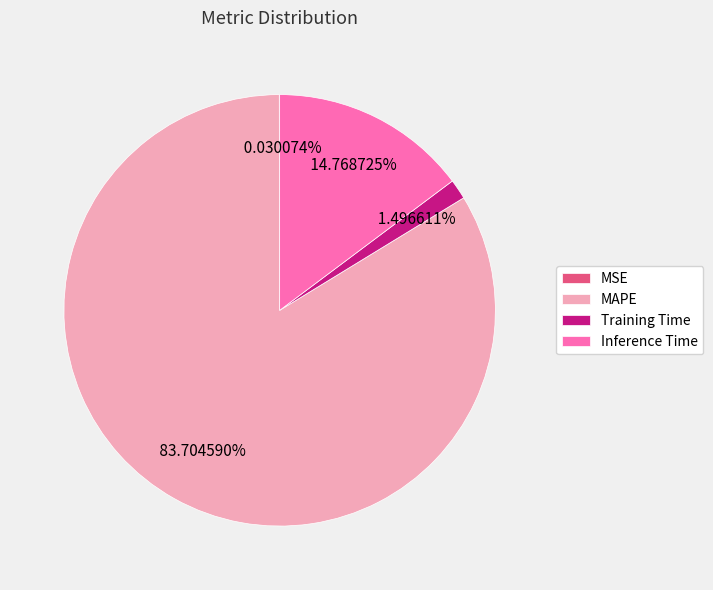

Between Inference Time and Training Time, which is larger?

Inference Time